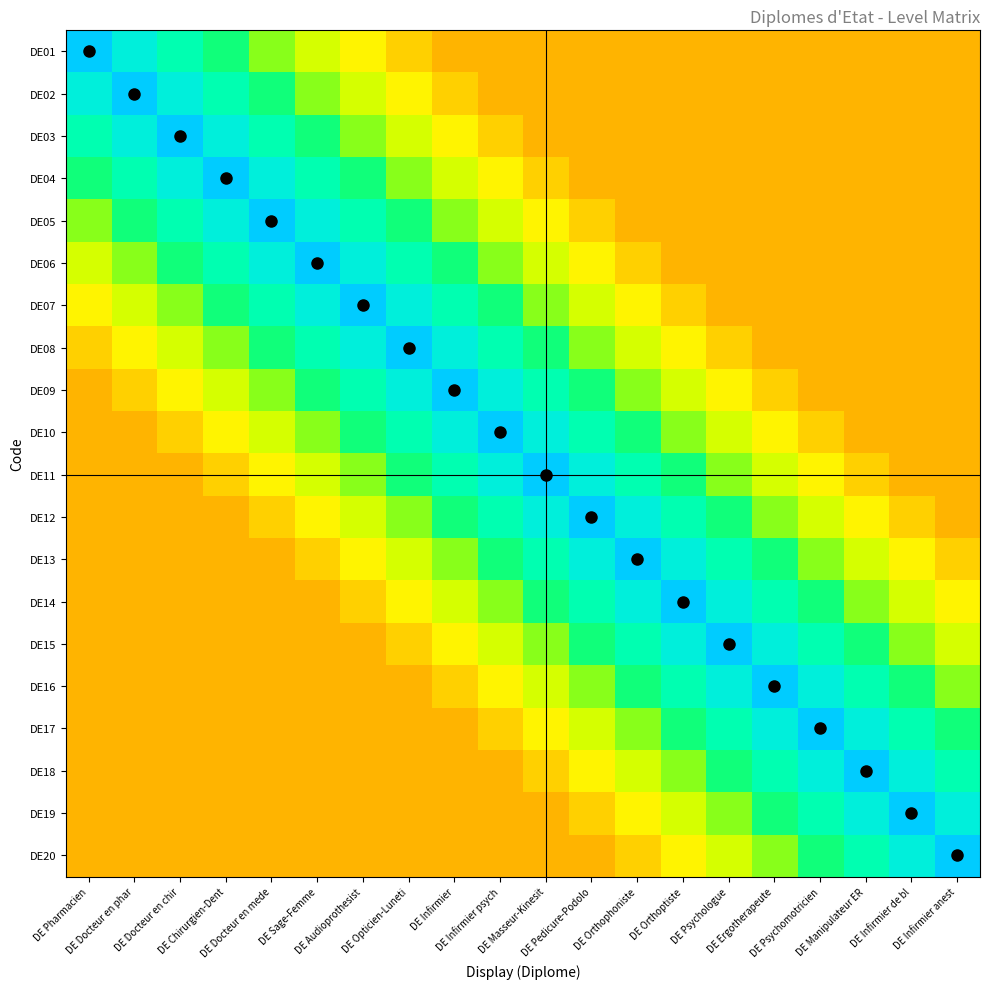

Reading left to right, transcribe all the data shown in this chart.

DE01: DE Pharmacien=1.0	DE Docteur en phar=0.9	DE Docteur en chir=0.7	DE Chirurgien-Dent=0.6	DE Docteur en mede=0.5	DE Sage-Femme=0.3	DE Audioprothesist=0.2	DE Opticien-Luneti=0.1	DE Infirmier=0.0	DE Infirmier psych=0.0	DE Masseur-Kinesit=0.0	DE Pedicure-Podolo=0.0	DE Orthophoniste=0.0	DE Orthoptiste=0.0	DE Psychologue=0.0	DE Ergotherapeute=0.0	DE Psychomotricien=0.0	DE Manipulateur ER=0.0	DE Infirmier de bl=0.0	DE Infirmier anest=0.0
DE02: DE Pharmacien=0.9	DE Docteur en phar=1.0	DE Docteur en chir=0.9	DE Chirurgien-Dent=0.7	DE Docteur en mede=0.6	DE Sage-Femme=0.5	DE Audioprothesist=0.3	DE Opticien-Luneti=0.2	DE Infirmier=0.1	DE Infirmier psych=0.0	DE Masseur-Kinesit=0.0	DE Pedicure-Podolo=0.0	DE Orthophoniste=0.0	DE Orthoptiste=0.0	DE Psychologue=0.0	DE Ergotherapeute=0.0	DE Psychomotricien=0.0	DE Manipulateur ER=0.0	DE Infirmier de bl=0.0	DE Infirmier anest=0.0
DE03: DE Pharmacien=0.7	DE Docteur en phar=0.9	DE Docteur en chir=1.0	DE Chirurgien-Dent=0.9	DE Docteur en mede=0.7	DE Sage-Femme=0.6	DE Audioprothesist=0.5	DE Opticien-Luneti=0.3	DE Infirmier=0.2	DE Infirmier psych=0.1	DE Masseur-Kinesit=0.0	DE Pedicure-Podolo=0.0	DE Orthophoniste=0.0	DE Orthoptiste=0.0	DE Psychologue=0.0	DE Ergotherapeute=0.0	DE Psychomotricien=0.0	DE Manipulateur ER=0.0	DE Infirmier de bl=0.0	DE Infirmier anest=0.0
DE04: DE Pharmacien=0.6	DE Docteur en phar=0.7	DE Docteur en chir=0.9	DE Chirurgien-Dent=1.0	DE Docteur en mede=0.9	DE Sage-Femme=0.7	DE Audioprothesist=0.6	DE Opticien-Luneti=0.5	DE Infirmier=0.3	DE Infirmier psych=0.2	DE Masseur-Kinesit=0.1	DE Pedicure-Podolo=0.0	DE Orthophoniste=0.0	DE Orthoptiste=0.0	DE Psychologue=0.0	DE Ergotherapeute=0.0	DE Psychomotricien=0.0	DE Manipulateur ER=0.0	DE Infirmier de bl=0.0	DE Infirmier anest=0.0
DE05: DE Pharmacien=0.5	DE Docteur en phar=0.6	DE Docteur en chir=0.7	DE Chirurgien-Dent=0.9	DE Docteur en mede=1.0	DE Sage-Femme=0.9	DE Audioprothesist=0.7	DE Opticien-Luneti=0.6	DE Infirmier=0.5	DE Infirmier psych=0.3	DE Masseur-Kinesit=0.2	DE Pedicure-Podolo=0.1	DE Orthophoniste=0.0	DE Orthoptiste=0.0	DE Psychologue=0.0	DE Ergotherapeute=0.0	DE Psychomotricien=0.0	DE Manipulateur ER=0.0	DE Infirmier de bl=0.0	DE Infirmier anest=0.0
DE06: DE Pharmacien=0.3	DE Docteur en phar=0.5	DE Docteur en chir=0.6	DE Chirurgien-Dent=0.7	DE Docteur en mede=0.9	DE Sage-Femme=1.0	DE Audioprothesist=0.9	DE Opticien-Luneti=0.7	DE Infirmier=0.6	DE Infirmier psych=0.5	DE Masseur-Kinesit=0.3	DE Pedicure-Podolo=0.2	DE Orthophoniste=0.1	DE Orthoptiste=0.0	DE Psychologue=0.0	DE Ergotherapeute=0.0	DE Psychomotricien=0.0	DE Manipulateur ER=0.0	DE Infirmier de bl=0.0	DE Infirmier anest=0.0
DE07: DE Pharmacien=0.2	DE Docteur en phar=0.3	DE Docteur en chir=0.5	DE Chirurgien-Dent=0.6	DE Docteur en mede=0.7	DE Sage-Femme=0.9	DE Audioprothesist=1.0	DE Opticien-Luneti=0.9	DE Infirmier=0.7	DE Infirmier psych=0.6	DE Masseur-Kinesit=0.5	DE Pedicure-Podolo=0.3	DE Orthophoniste=0.2	DE Orthoptiste=0.1	DE Psychologue=0.0	DE Ergotherapeute=0.0	DE Psychomotricien=0.0	DE Manipulateur ER=0.0	DE Infirmier de bl=0.0	DE Infirmier anest=0.0
DE08: DE Pharmacien=0.1	DE Docteur en phar=0.2	DE Docteur en chir=0.3	DE Chirurgien-Dent=0.5	DE Docteur en mede=0.6	DE Sage-Femme=0.7	DE Audioprothesist=0.9	DE Opticien-Luneti=1.0	DE Infirmier=0.9	DE Infirmier psych=0.7	DE Masseur-Kinesit=0.6	DE Pedicure-Podolo=0.5	DE Orthophoniste=0.3	DE Orthoptiste=0.2	DE Psychologue=0.1	DE Ergotherapeute=0.0	DE Psychomotricien=0.0	DE Manipulateur ER=0.0	DE Infirmier de bl=0.0	DE Infirmier anest=0.0
DE09: DE Pharmacien=0.0	DE Docteur en phar=0.1	DE Docteur en chir=0.2	DE Chirurgien-Dent=0.3	DE Docteur en mede=0.5	DE Sage-Femme=0.6	DE Audioprothesist=0.7	DE Opticien-Luneti=0.9	DE Infirmier=1.0	DE Infirmier psych=0.9	DE Masseur-Kinesit=0.7	DE Pedicure-Podolo=0.6	DE Orthophoniste=0.5	DE Orthoptiste=0.3	DE Psychologue=0.2	DE Ergotherapeute=0.1	DE Psychomotricien=0.0	DE Manipulateur ER=0.0	DE Infirmier de bl=0.0	DE Infirmier anest=0.0
DE10: DE Pharmacien=0.0	DE Docteur en phar=0.0	DE Docteur en chir=0.1	DE Chirurgien-Dent=0.2	DE Docteur en mede=0.3	DE Sage-Femme=0.5	DE Audioprothesist=0.6	DE Opticien-Luneti=0.7	DE Infirmier=0.9	DE Infirmier psych=1.0	DE Masseur-Kinesit=0.9	DE Pedicure-Podolo=0.7	DE Orthophoniste=0.6	DE Orthoptiste=0.5	DE Psychologue=0.3	DE Ergotherapeute=0.2	DE Psychomotricien=0.1	DE Manipulateur ER=0.0	DE Infirmier de bl=0.0	DE Infirmier anest=0.0
DE11: DE Pharmacien=0.0	DE Docteur en phar=0.0	DE Docteur en chir=0.0	DE Chirurgien-Dent=0.1	DE Docteur en mede=0.2	DE Sage-Femme=0.3	DE Audioprothesist=0.5	DE Opticien-Luneti=0.6	DE Infirmier=0.7	DE Infirmier psych=0.9	DE Masseur-Kinesit=1.0	DE Pedicure-Podolo=0.9	DE Orthophoniste=0.7	DE Orthoptiste=0.6	DE Psychologue=0.5	DE Ergotherapeute=0.3	DE Psychomotricien=0.2	DE Manipulateur ER=0.1	DE Infirmier de bl=0.0	DE Infirmier anest=0.0
DE12: DE Pharmacien=0.0	DE Docteur en phar=0.0	DE Docteur en chir=0.0	DE Chirurgien-Dent=0.0	DE Docteur en mede=0.1	DE Sage-Femme=0.2	DE Audioprothesist=0.3	DE Opticien-Luneti=0.5	DE Infirmier=0.6	DE Infirmier psych=0.7	DE Masseur-Kinesit=0.9	DE Pedicure-Podolo=1.0	DE Orthophoniste=0.9	DE Orthoptiste=0.7	DE Psychologue=0.6	DE Ergotherapeute=0.5	DE Psychomotricien=0.3	DE Manipulateur ER=0.2	DE Infirmier de bl=0.1	DE Infirmier anest=0.0
DE13: DE Pharmacien=0.0	DE Docteur en phar=0.0	DE Docteur en chir=0.0	DE Chirurgien-Dent=0.0	DE Docteur en mede=0.0	DE Sage-Femme=0.1	DE Audioprothesist=0.2	DE Opticien-Luneti=0.3	DE Infirmier=0.5	DE Infirmier psych=0.6	DE Masseur-Kinesit=0.7	DE Pedicure-Podolo=0.9	DE Orthophoniste=1.0	DE Orthoptiste=0.9	DE Psychologue=0.7	DE Ergotherapeute=0.6	DE Psychomotricien=0.5	DE Manipulateur ER=0.3	DE Infirmier de bl=0.2	DE Infirmier anest=0.1
DE14: DE Pharmacien=0.0	DE Docteur en phar=0.0	DE Docteur en chir=0.0	DE Chirurgien-Dent=0.0	DE Docteur en mede=0.0	DE Sage-Femme=0.0	DE Audioprothesist=0.1	DE Opticien-Luneti=0.2	DE Infirmier=0.3	DE Infirmier psych=0.5	DE Masseur-Kinesit=0.6	DE Pedicure-Podolo=0.7	DE Orthophoniste=0.9	DE Orthoptiste=1.0	DE Psychologue=0.9	DE Ergotherapeute=0.7	DE Psychomotricien=0.6	DE Manipulateur ER=0.5	DE Infirmier de bl=0.3	DE Infirmier anest=0.2
DE15: DE Pharmacien=0.0	DE Docteur en phar=0.0	DE Docteur en chir=0.0	DE Chirurgien-Dent=0.0	DE Docteur en mede=0.0	DE Sage-Femme=0.0	DE Audioprothesist=0.0	DE Opticien-Luneti=0.1	DE Infirmier=0.2	DE Infirmier psych=0.3	DE Masseur-Kinesit=0.5	DE Pedicure-Podolo=0.6	DE Orthophoniste=0.7	DE Orthoptiste=0.9	DE Psychologue=1.0	DE Ergotherapeute=0.9	DE Psychomotricien=0.7	DE Manipulateur ER=0.6	DE Infirmier de bl=0.5	DE Infirmier anest=0.3
DE16: DE Pharmacien=0.0	DE Docteur en phar=0.0	DE Docteur en chir=0.0	DE Chirurgien-Dent=0.0	DE Docteur en mede=0.0	DE Sage-Femme=0.0	DE Audioprothesist=0.0	DE Opticien-Luneti=0.0	DE Infirmier=0.1	DE Infirmier psych=0.2	DE Masseur-Kinesit=0.3	DE Pedicure-Podolo=0.5	DE Orthophoniste=0.6	DE Orthoptiste=0.7	DE Psychologue=0.9	DE Ergotherapeute=1.0	DE Psychomotricien=0.9	DE Manipulateur ER=0.7	DE Infirmier de bl=0.6	DE Infirmier anest=0.5
DE17: DE Pharmacien=0.0	DE Docteur en phar=0.0	DE Docteur en chir=0.0	DE Chirurgien-Dent=0.0	DE Docteur en mede=0.0	DE Sage-Femme=0.0	DE Audioprothesist=0.0	DE Opticien-Luneti=0.0	DE Infirmier=0.0	DE Infirmier psych=0.1	DE Masseur-Kinesit=0.2	DE Pedicure-Podolo=0.3	DE Orthophoniste=0.5	DE Orthoptiste=0.6	DE Psychologue=0.7	DE Ergotherapeute=0.9	DE Psychomotricien=1.0	DE Manipulateur ER=0.9	DE Infirmier de bl=0.7	DE Infirmier anest=0.6
DE18: DE Pharmacien=0.0	DE Docteur en phar=0.0	DE Docteur en chir=0.0	DE Chirurgien-Dent=0.0	DE Docteur en mede=0.0	DE Sage-Femme=0.0	DE Audioprothesist=0.0	DE Opticien-Luneti=0.0	DE Infirmier=0.0	DE Infirmier psych=0.0	DE Masseur-Kinesit=0.1	DE Pedicure-Podolo=0.2	DE Orthophoniste=0.3	DE Orthoptiste=0.5	DE Psychologue=0.6	DE Ergotherapeute=0.7	DE Psychomotricien=0.9	DE Manipulateur ER=1.0	DE Infirmier de bl=0.9	DE Infirmier anest=0.7
DE19: DE Pharmacien=0.0	DE Docteur en phar=0.0	DE Docteur en chir=0.0	DE Chirurgien-Dent=0.0	DE Docteur en mede=0.0	DE Sage-Femme=0.0	DE Audioprothesist=0.0	DE Opticien-Luneti=0.0	DE Infirmier=0.0	DE Infirmier psych=0.0	DE Masseur-Kinesit=0.0	DE Pedicure-Podolo=0.1	DE Orthophoniste=0.2	DE Orthoptiste=0.3	DE Psychologue=0.5	DE Ergotherapeute=0.6	DE Psychomotricien=0.7	DE Manipulateur ER=0.9	DE Infirmier de bl=1.0	DE Infirmier anest=0.9
DE20: DE Pharmacien=0.0	DE Docteur en phar=0.0	DE Docteur en chir=0.0	DE Chirurgien-Dent=0.0	DE Docteur en mede=0.0	DE Sage-Femme=0.0	DE Audioprothesist=0.0	DE Opticien-Luneti=0.0	DE Infirmier=0.0	DE Infirmier psych=0.0	DE Masseur-Kinesit=0.0	DE Pedicure-Podolo=0.0	DE Orthophoniste=0.1	DE Orthoptiste=0.2	DE Psychologue=0.3	DE Ergotherapeute=0.5	DE Psychomotricien=0.6	DE Manipulateur ER=0.7	DE Infirmier de bl=0.9	DE Infirmier anest=1.0